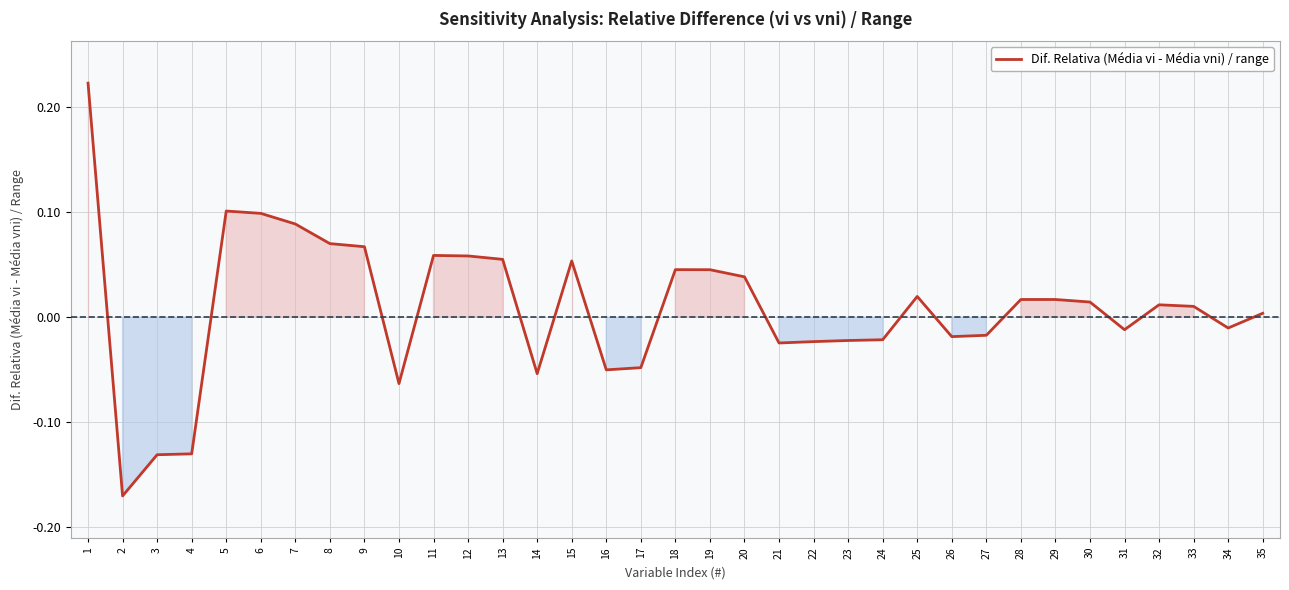

What is the difference between the maximum and minimum values?

0.4